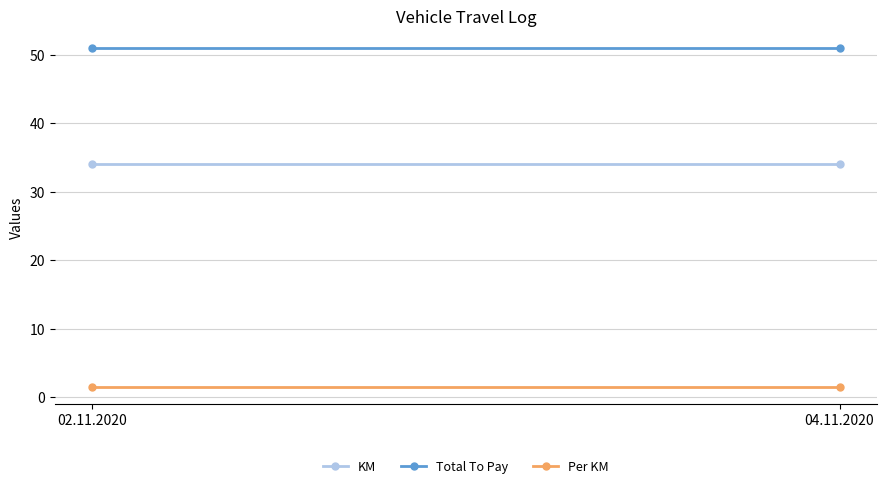

Rank the series at 02.11.2020 from highest to lowest value.

Total To Pay, KM, Per KM